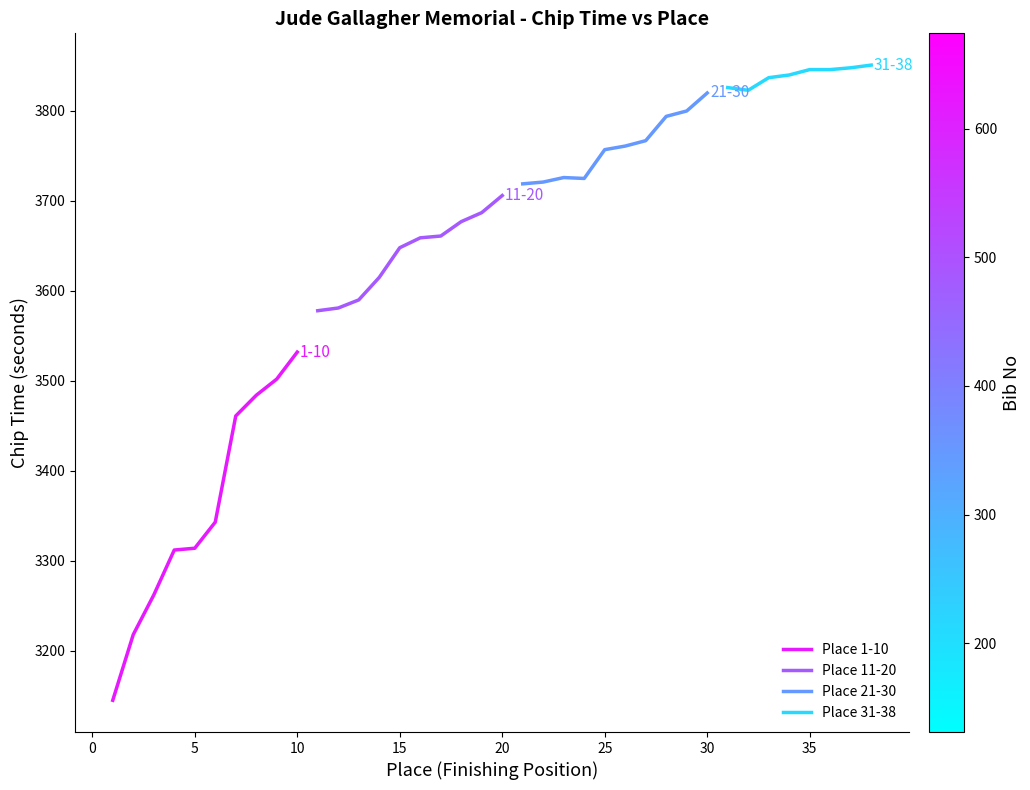

The value of Place 1-10 at 5 is 3314. True or false?

True